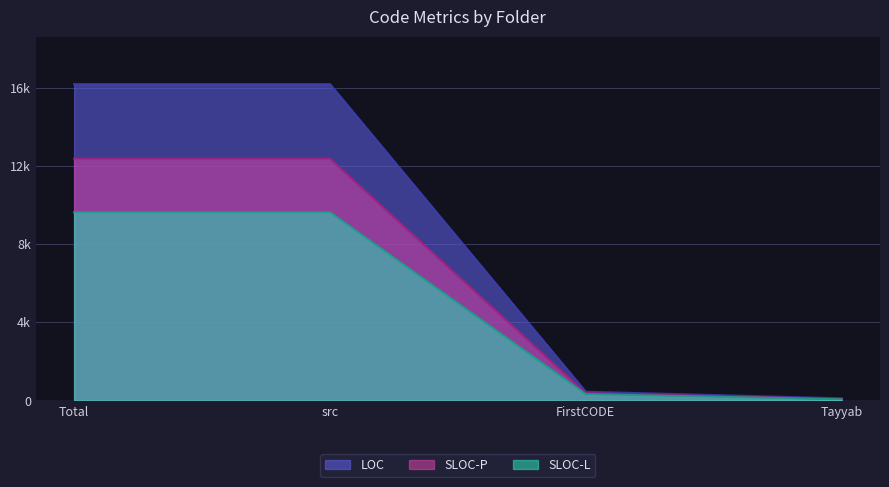

Is the value of SLOC-P at Total greater than the value of LOC at FirstCODE?

Yes